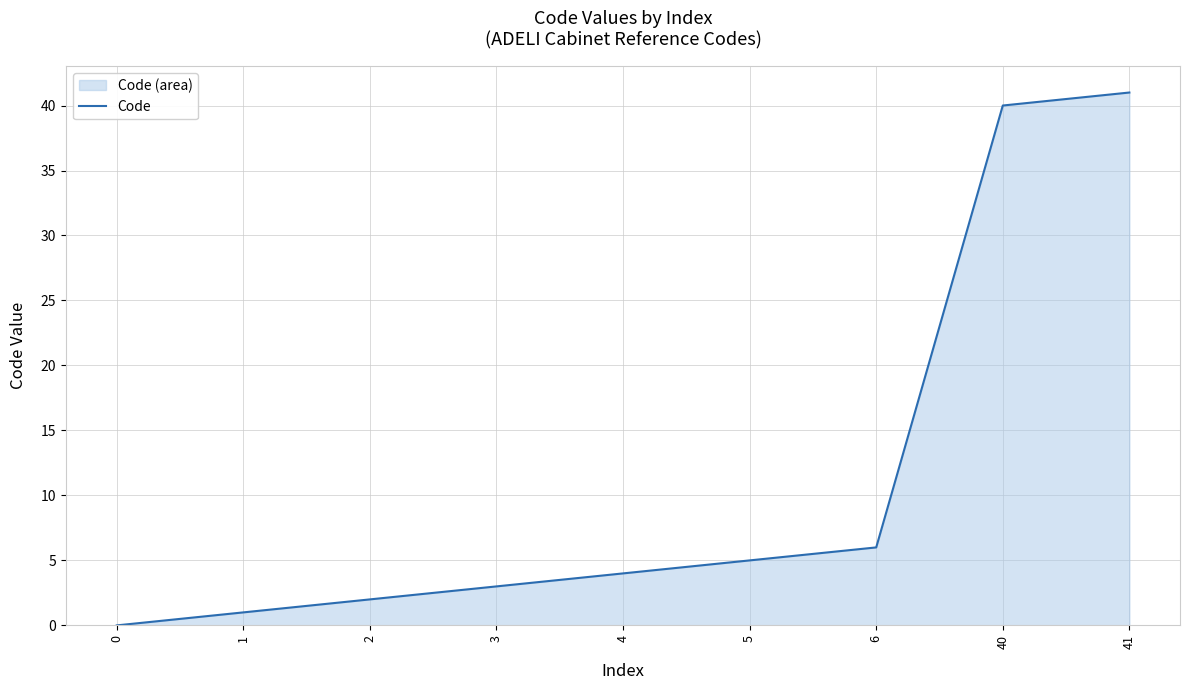

What is the value of the 9th point from the left?

41